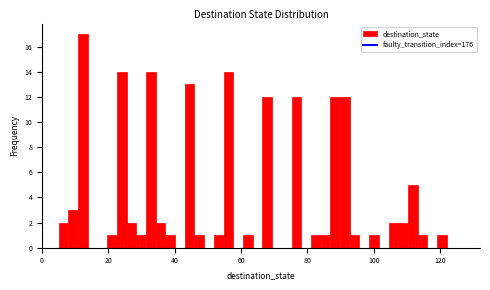

Around what value on the x-axis is the tallest bar? Give the approximate position of its centre, as read against the axis.

12